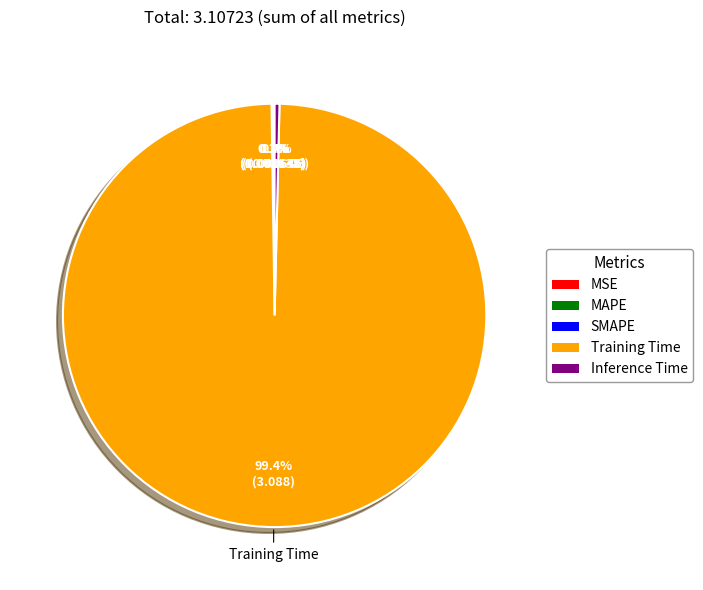

To the nearest percent, what is the combined percentage of Training Time and Inference Time?

100%